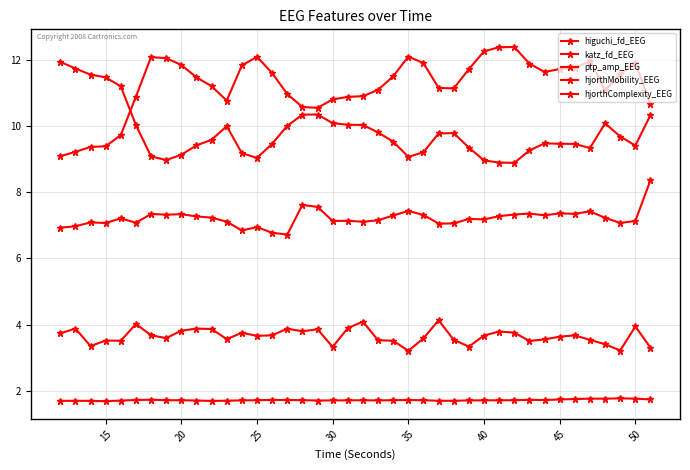

What is the difference between the maximum and minimum values in the higuchi_fd_EEG series?

0.1